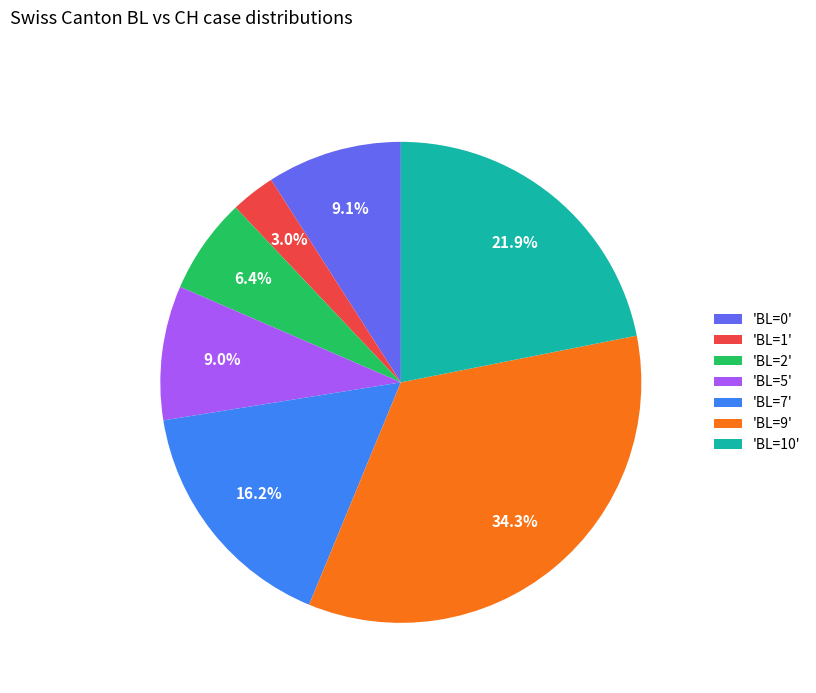

Combined, do 'BL=5' and 'BL=2' account for over 50%?

No